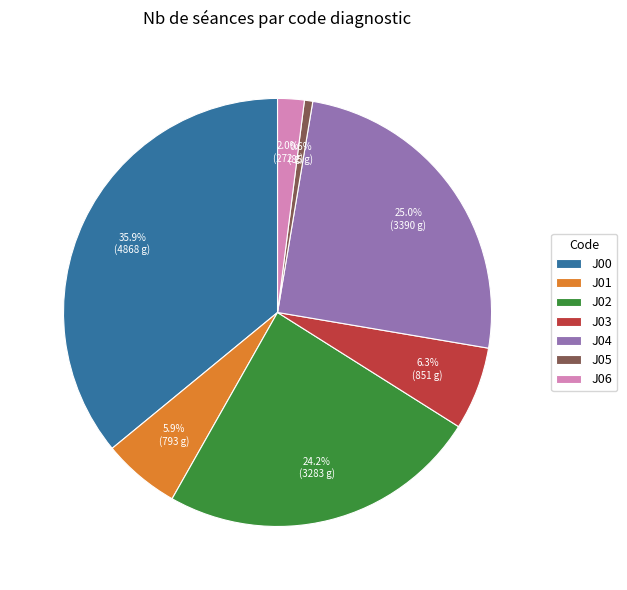

To the nearest percent, what is the combined percentage of J00 and J05?

37%